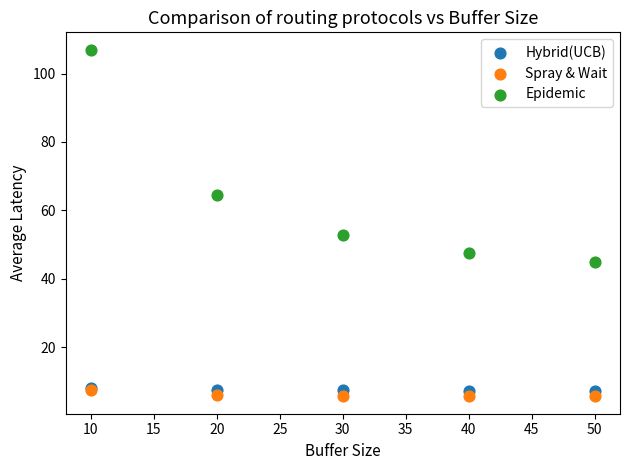

Which series contains the lowest Y value?

Spray & Wait